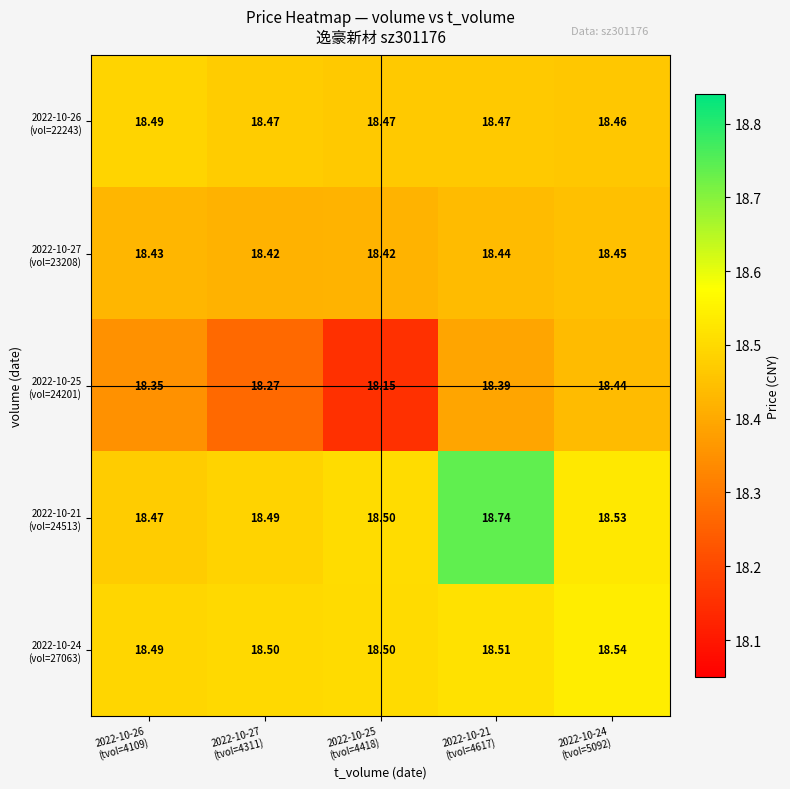

What is the spread (max minus min) of values at 2022-10-25
(tvol=4418)?

0.4